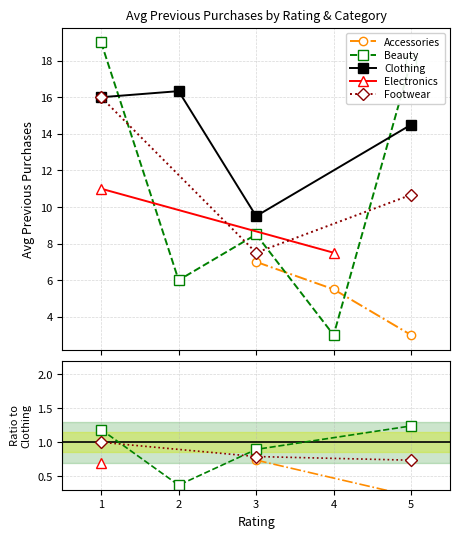

How many data points does each series have?

4